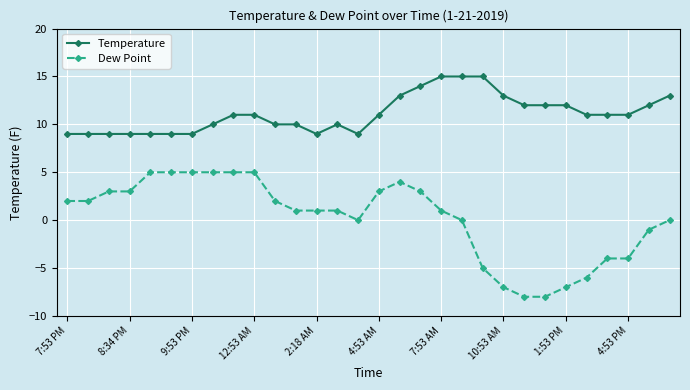

Rank the series by their maximum value, from lowest to highest.

Dew Point, Temperature